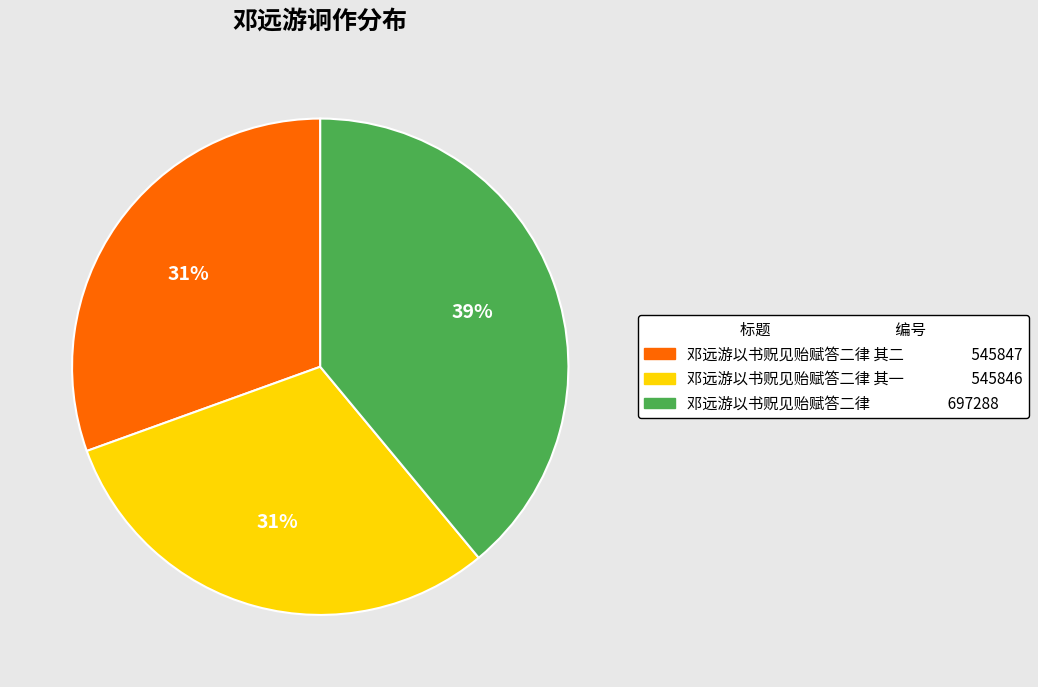

Does any single category account for the majority?

No